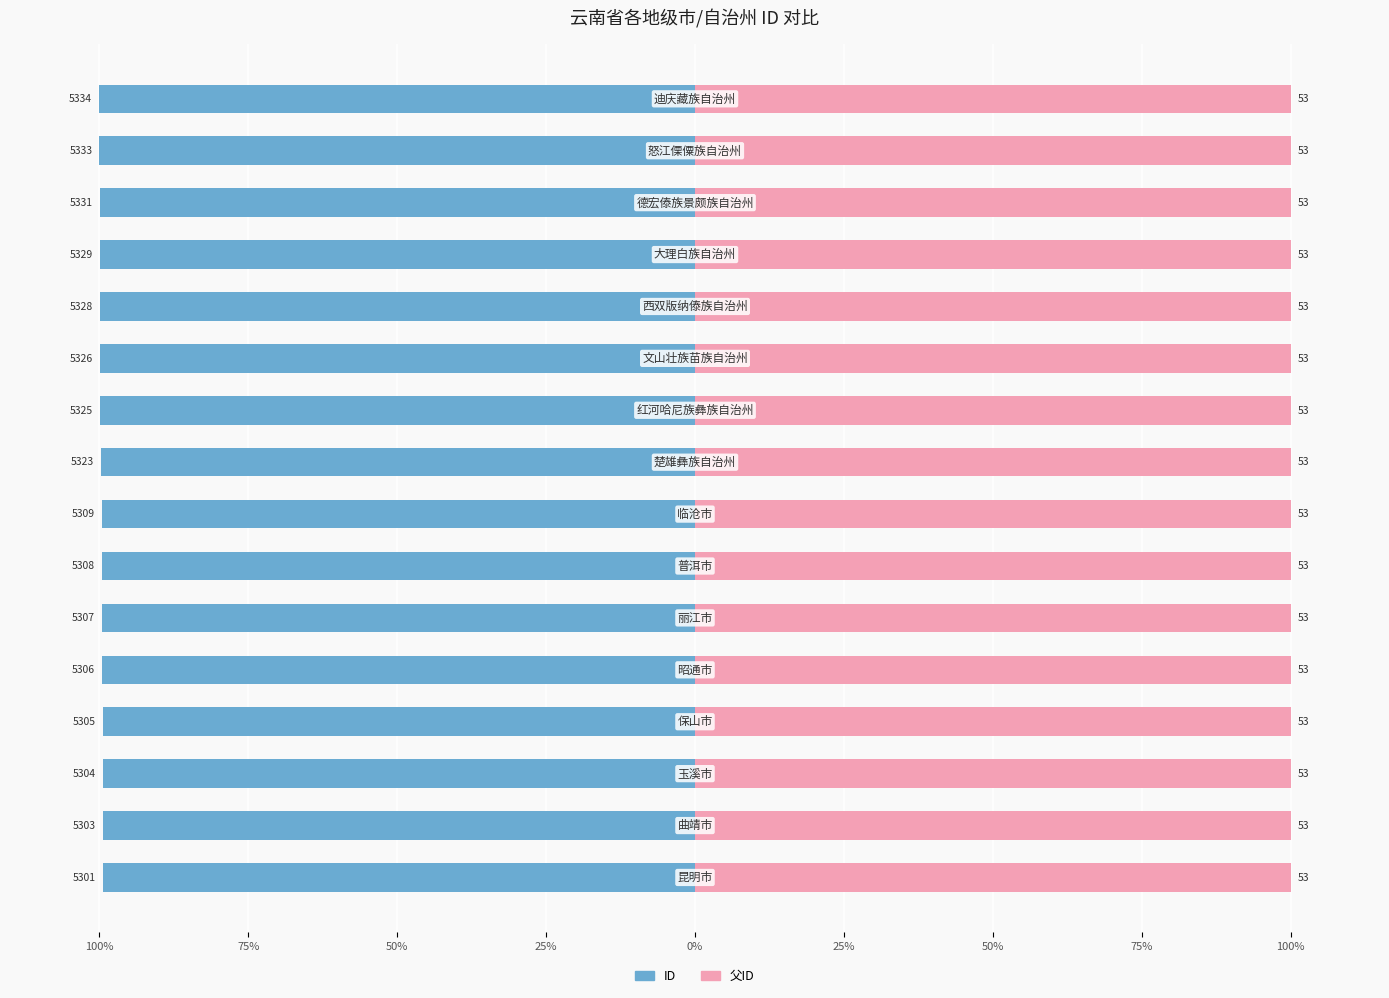

The ID (left) series shows -28.8 at 50%. True or false?

False